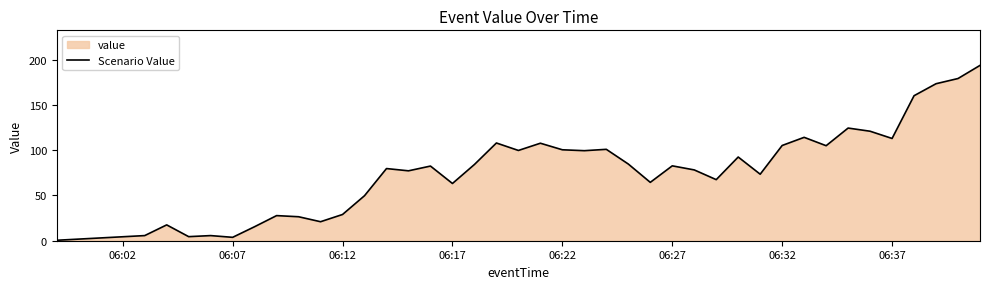

What is the greatest value displayed?

193.8